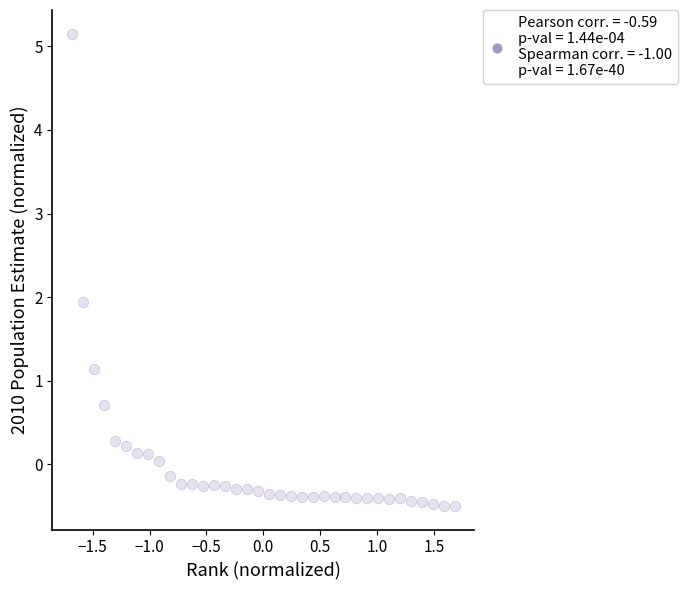

What is the range of Y values (max minus min)?

5.7